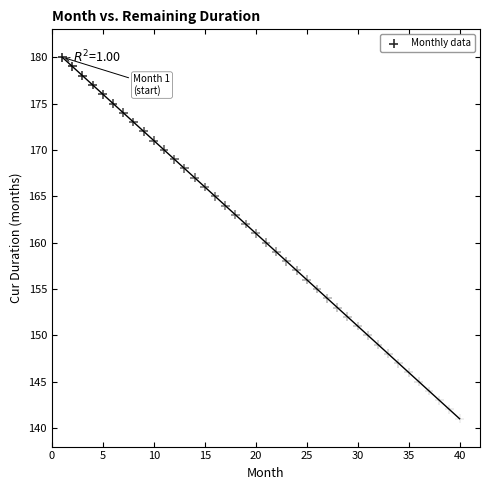

What is the range of X values (max minus min)?

39